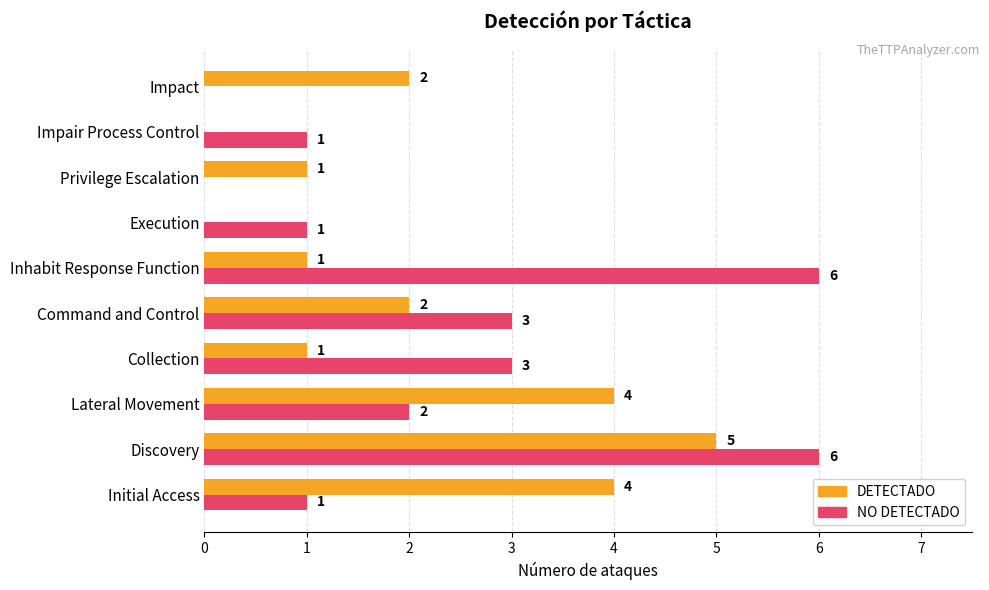

Which series has the largest total across all categories?

NO DETECTADO